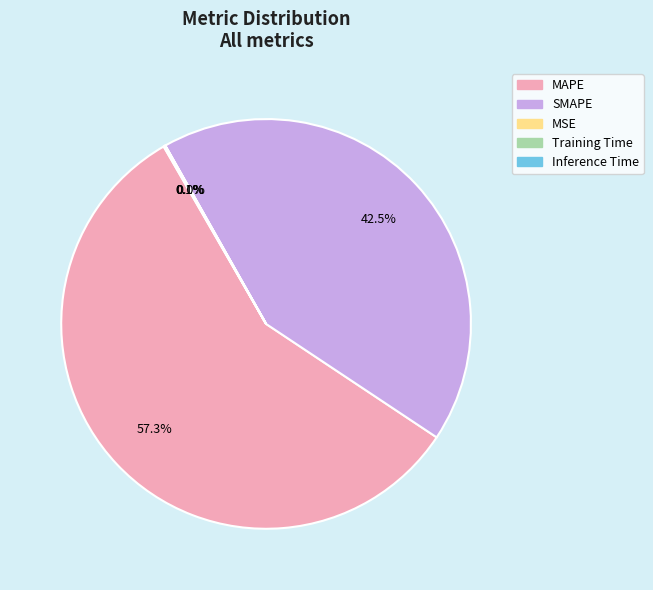

How much of the chart is everything except MAPE?

42.7%